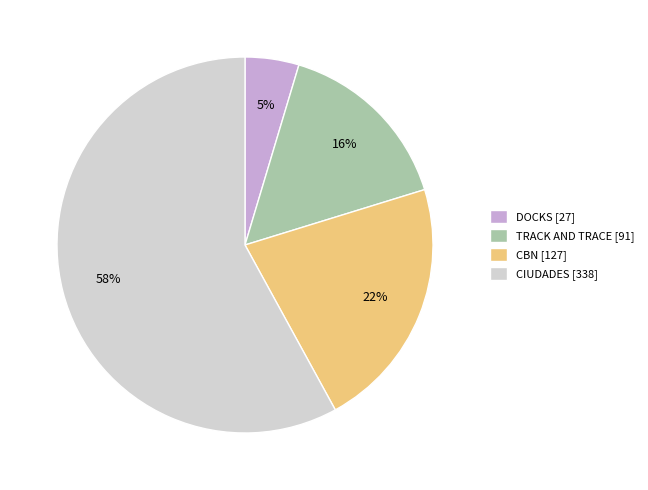

What is the majority slice?

CIUDADES